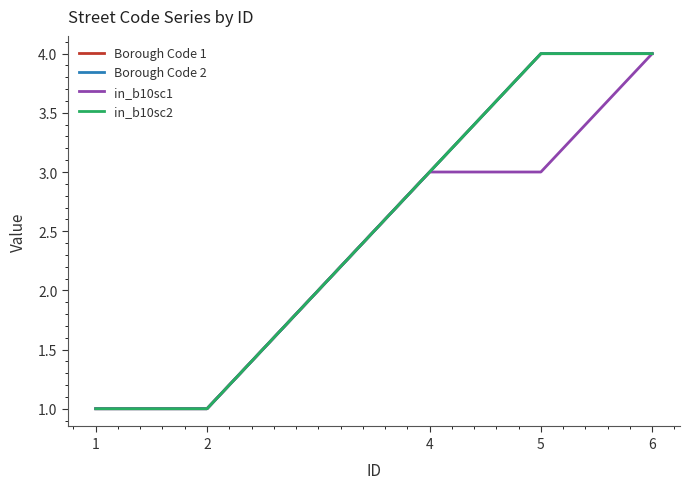

Reading left to right, list all the values displayed in this chart.

Borough Code 1: 1	1	3	4	4
Borough Code 2: 1	1	3	4	4
in_b10sc1: 1	1	3	3	4
in_b10sc2: 1	1	3	4	4